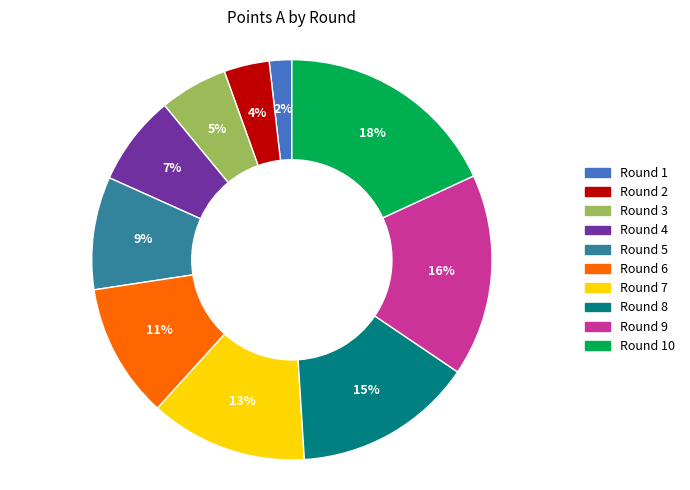

Is there a majority slice in this chart?

No